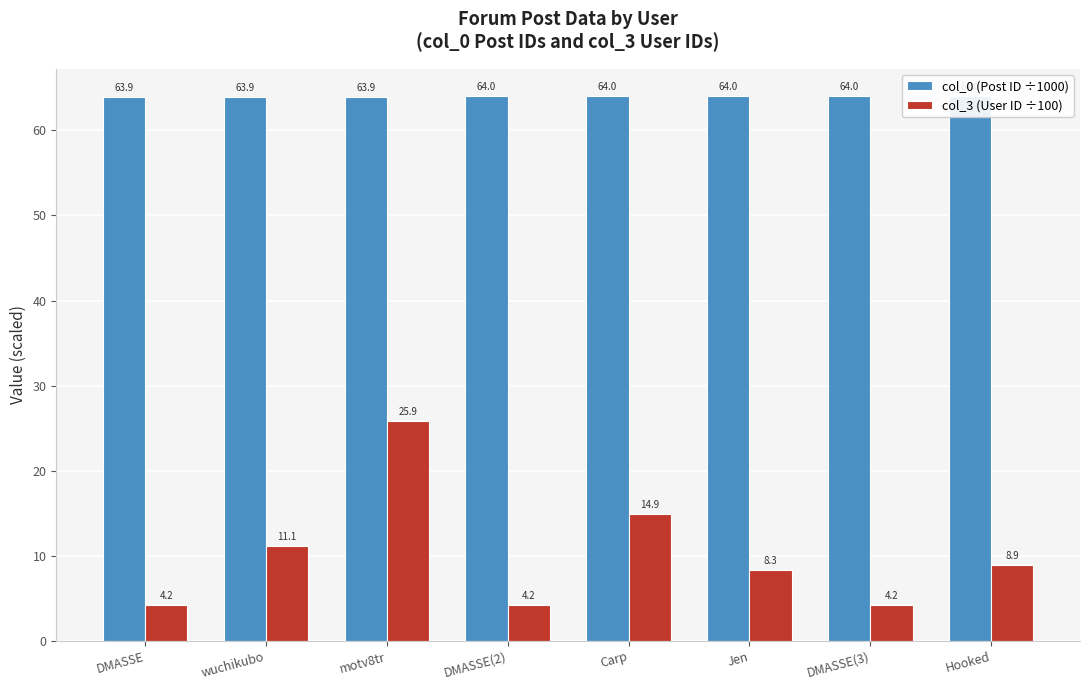

Where is col_0 (Post ID ÷1000) nearest to the value 63?

DMASSE